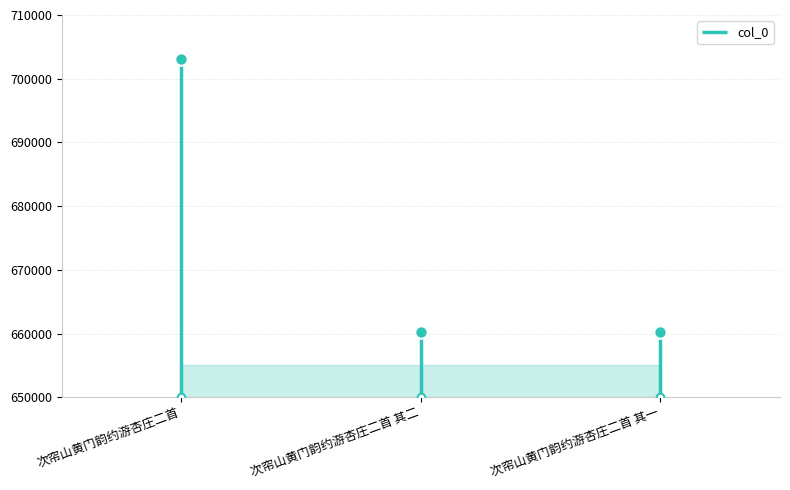

What is the change in value from 次帘山黄门韵约游杏庄二首 to 次帘山黄门韵约游杏庄二首 其二?

-42709